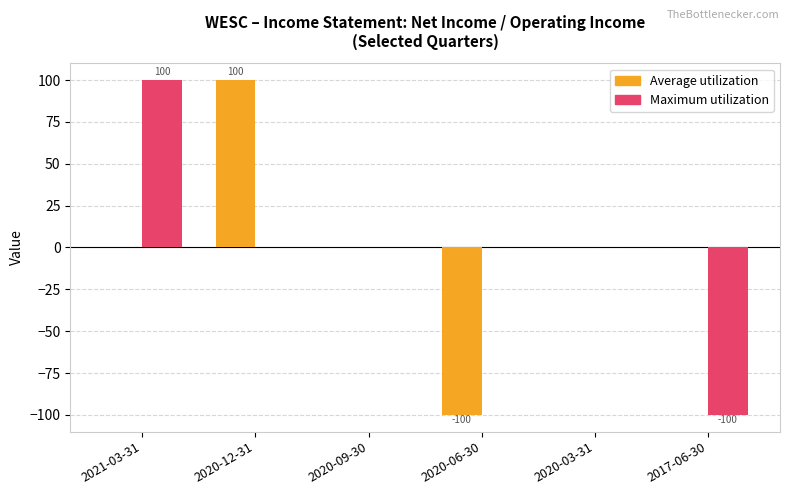

What is the greatest value displayed?

100